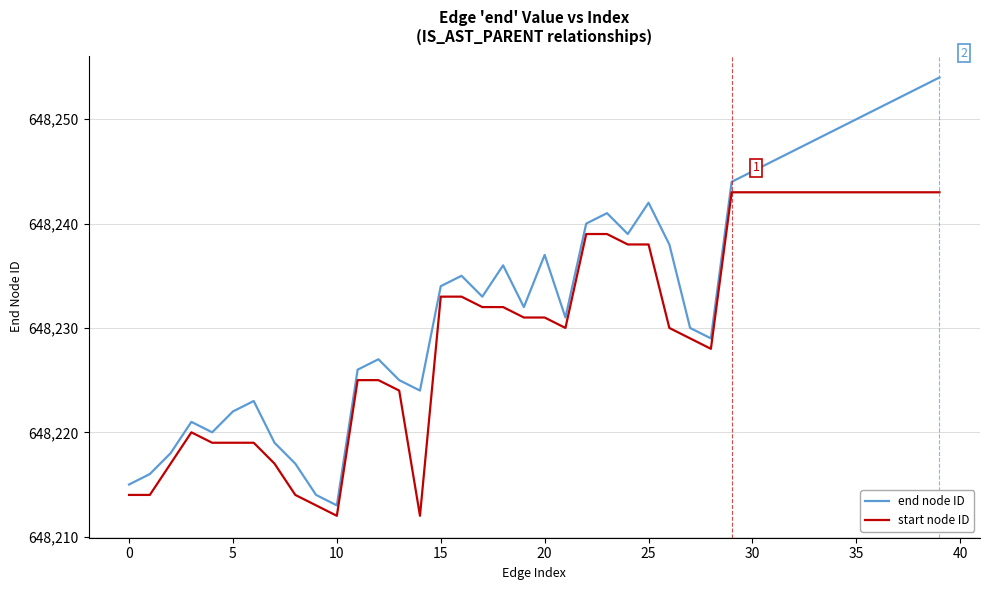

How many distinct data groups are displayed?

2